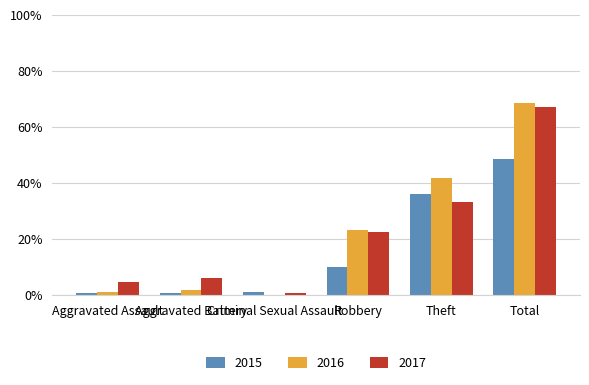

What position from the right is Criminal Sexual Assault?

4